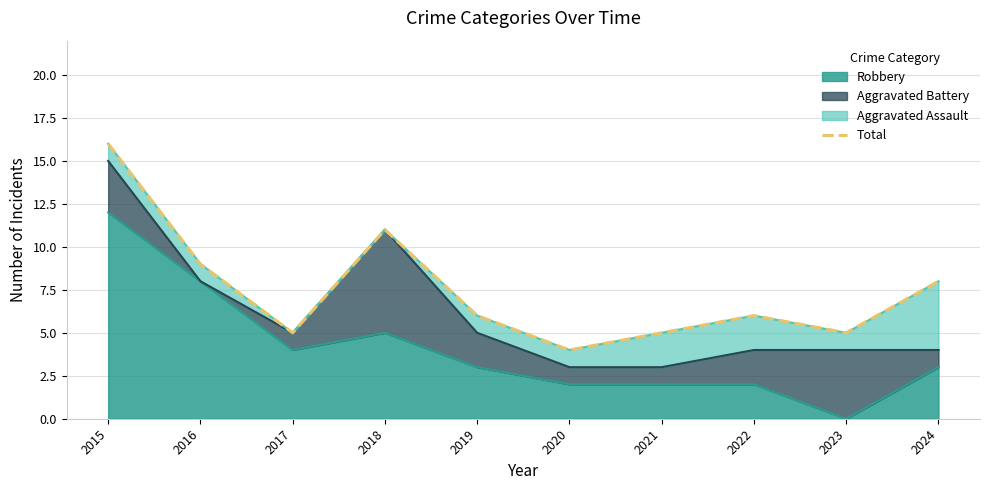

The chart shows a value of 5 at 2017. True or false?

True